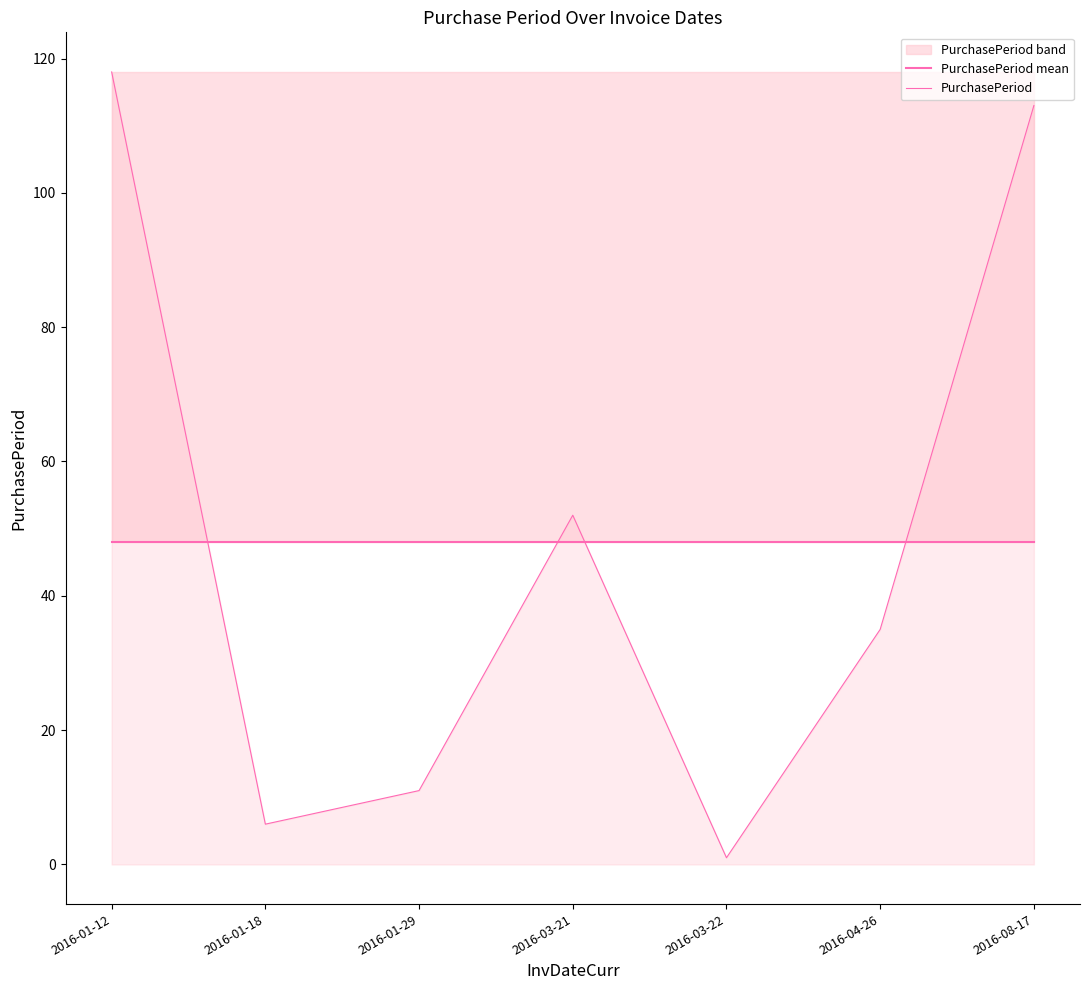

What is the minimum value shown in the chart?

1